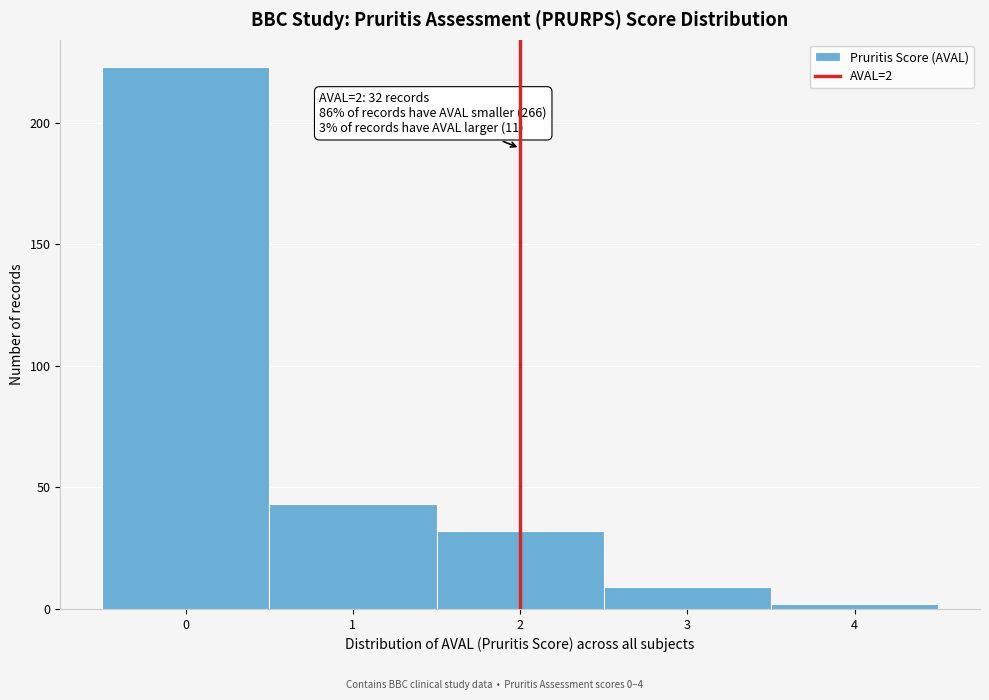

Which range on the x-axis has the tallest bar?

-0.5 to 0.5